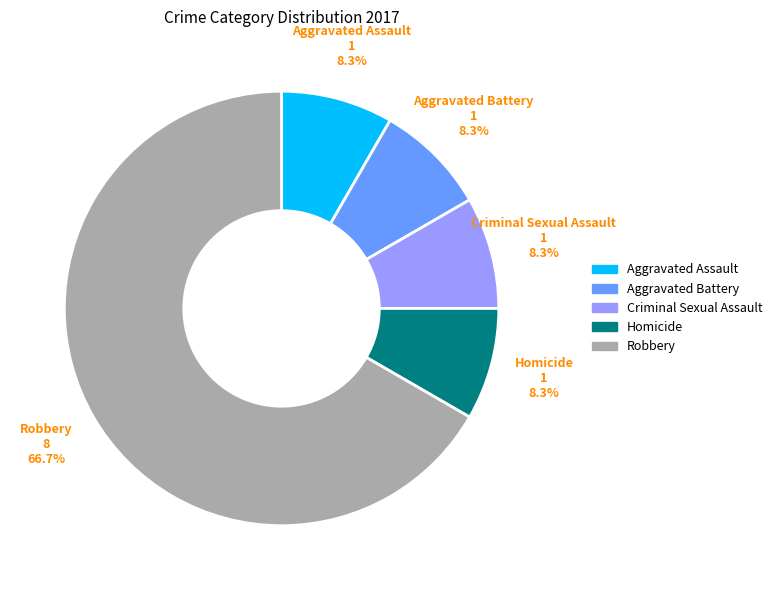

What percentage is the Robbery slice, to the nearest percent?

67%